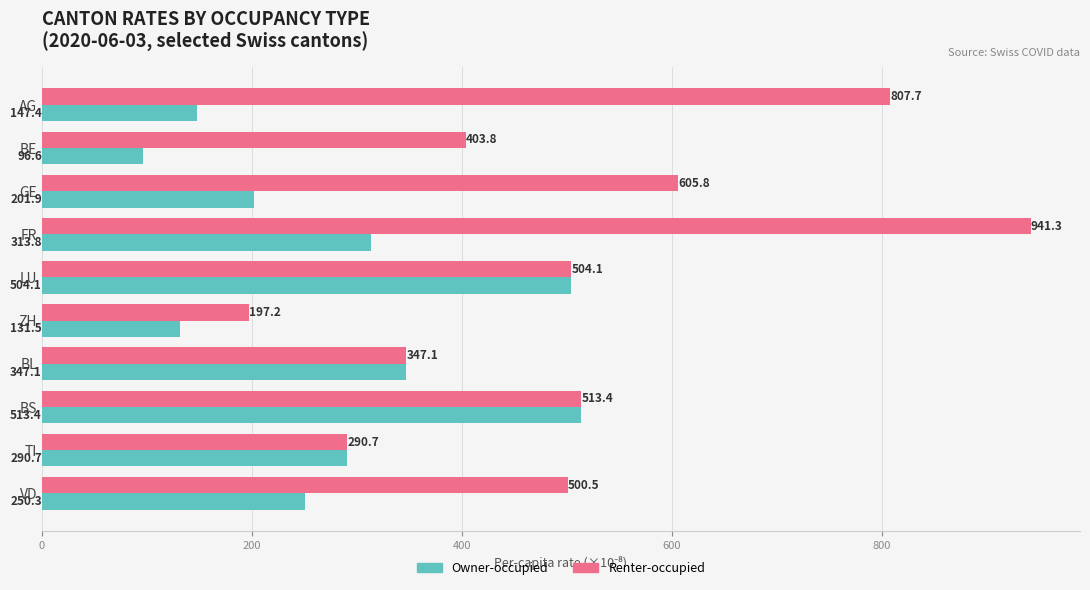

Which series has the widest spread of values?

Renter-occupied